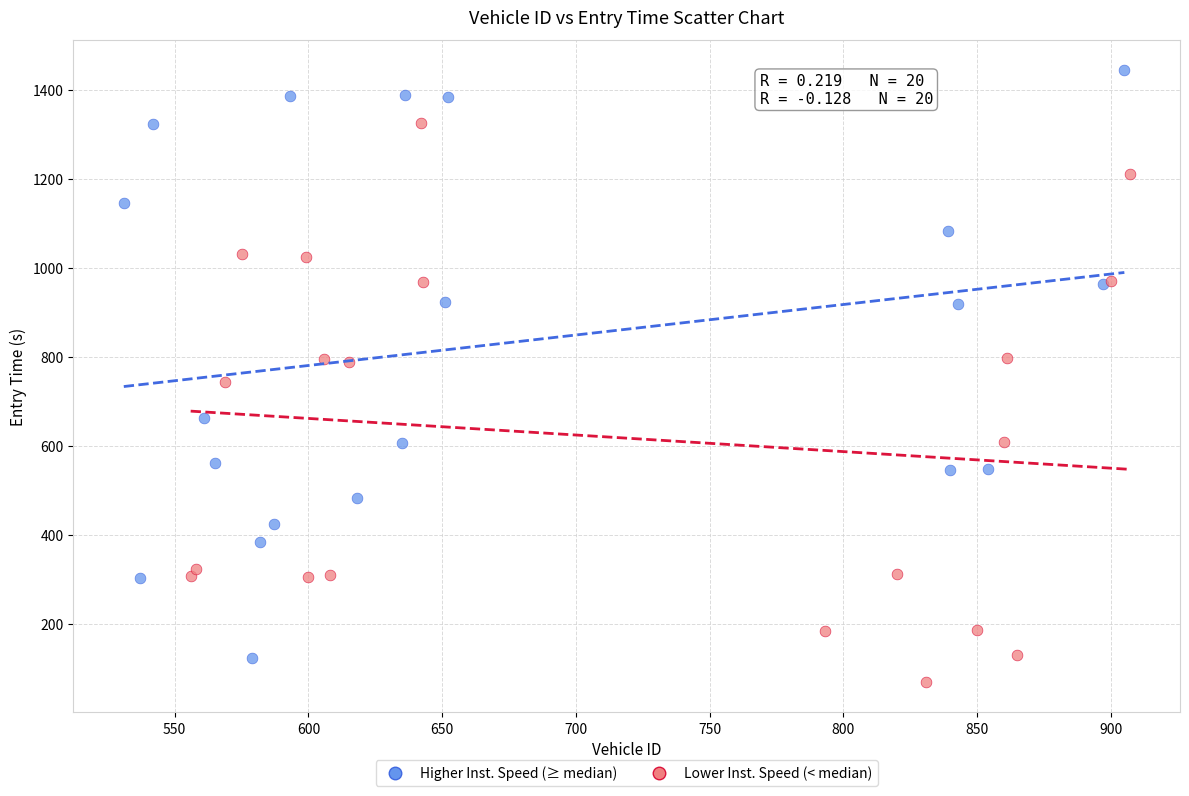

Which series reaches the maximum Y coordinate?

Higher Inst. Speed (≥ median)